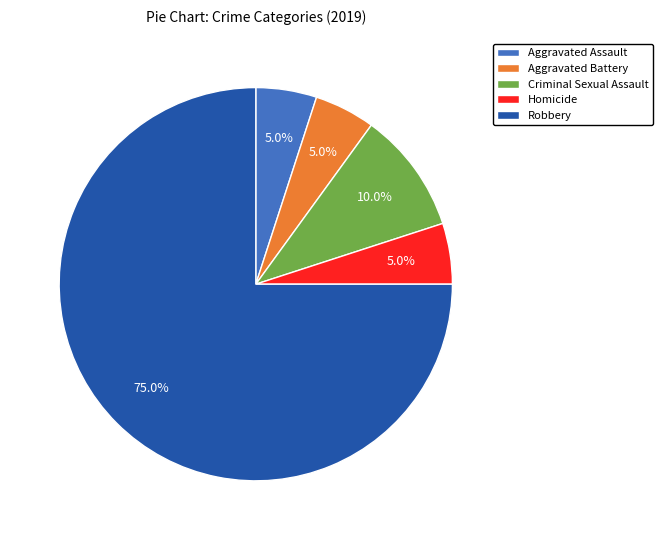

Between Aggravated Assault and Criminal Sexual Assault, which is larger?

Criminal Sexual Assault